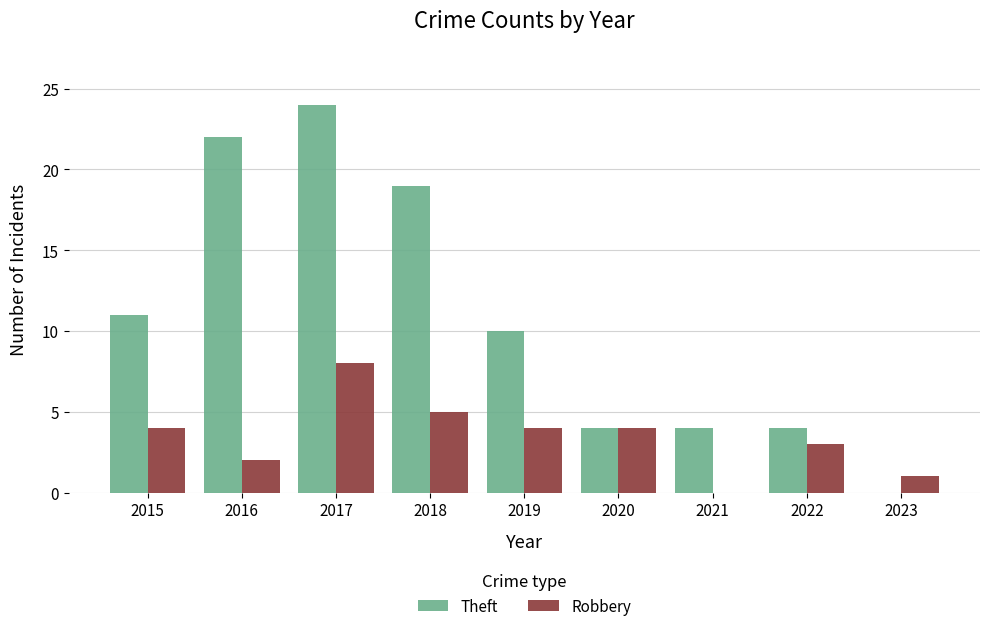

Reading left to right, transcribe all the data shown in this chart.

Theft: 11	22	24	19	10	4	4	4	0
Robbery: 4	2	8	5	4	4	0	3	1